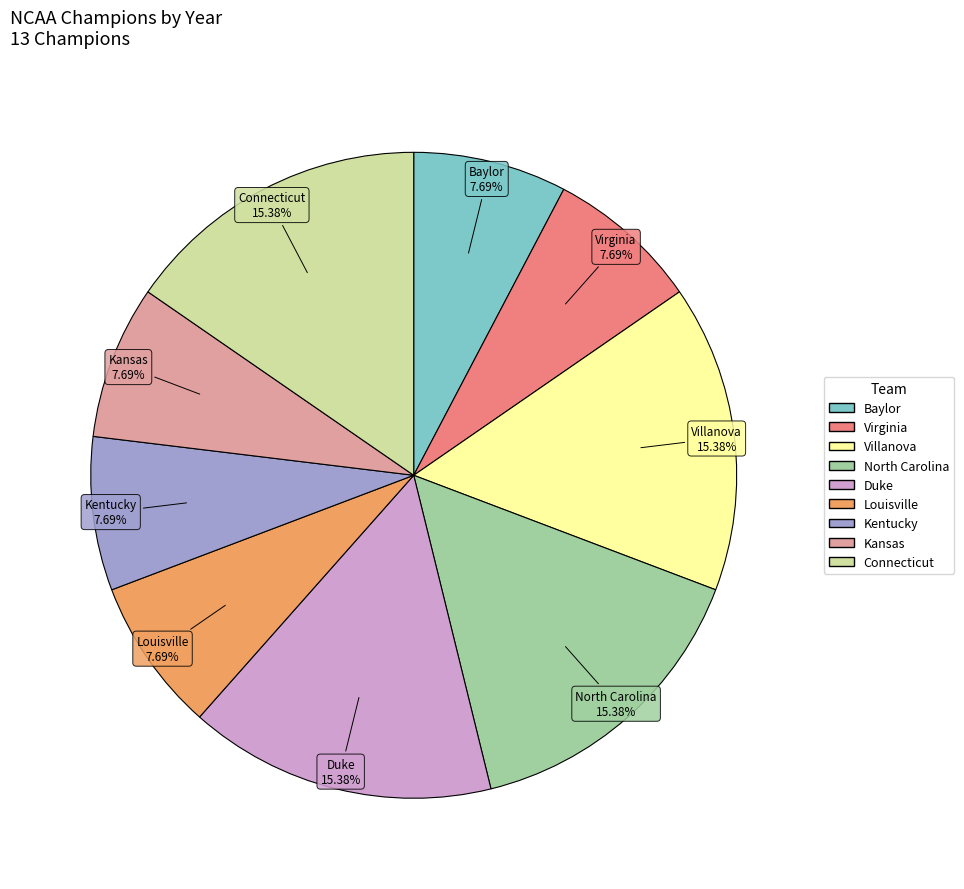

Is there any slice that represents more than half of the pie?

No